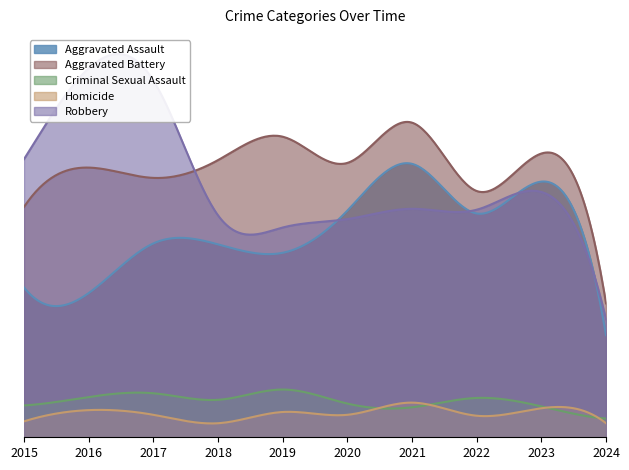

True or false: Aggravated Battery and Homicide intersect in this chart.

False